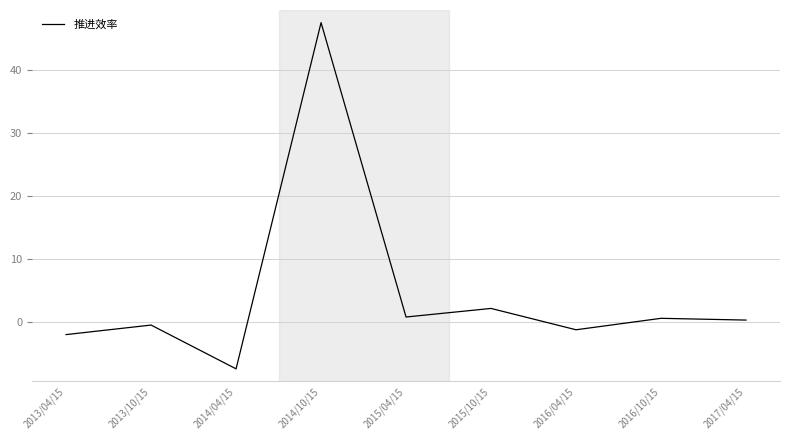

What is the sum of all values?

40.5